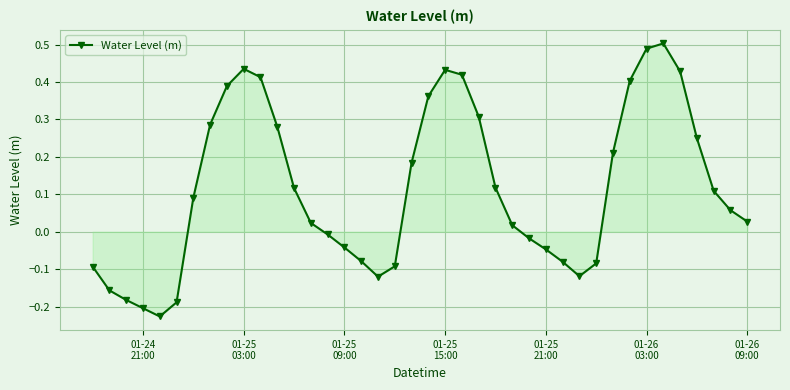

How many points are higher than both their immediate neighbors (excluding endpoints)?

3